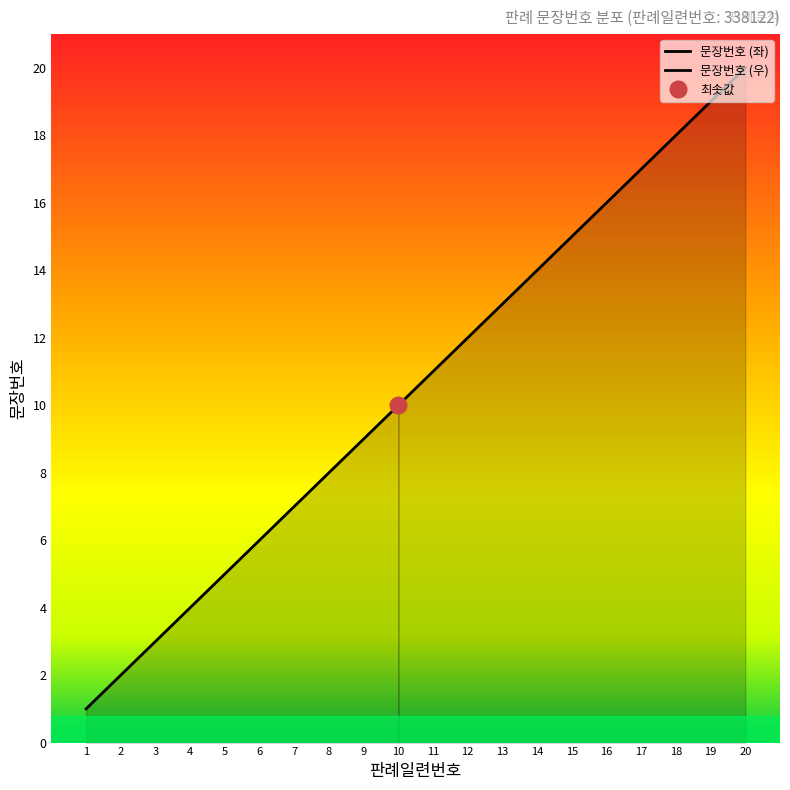

How many data points are less than 11?

10